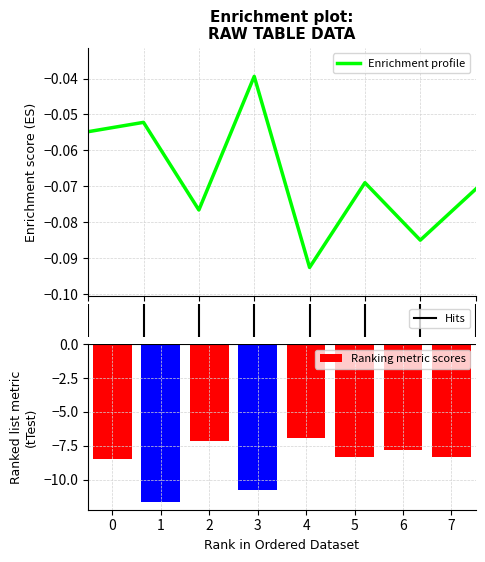

What is the sum of all 2 values?

-0.5